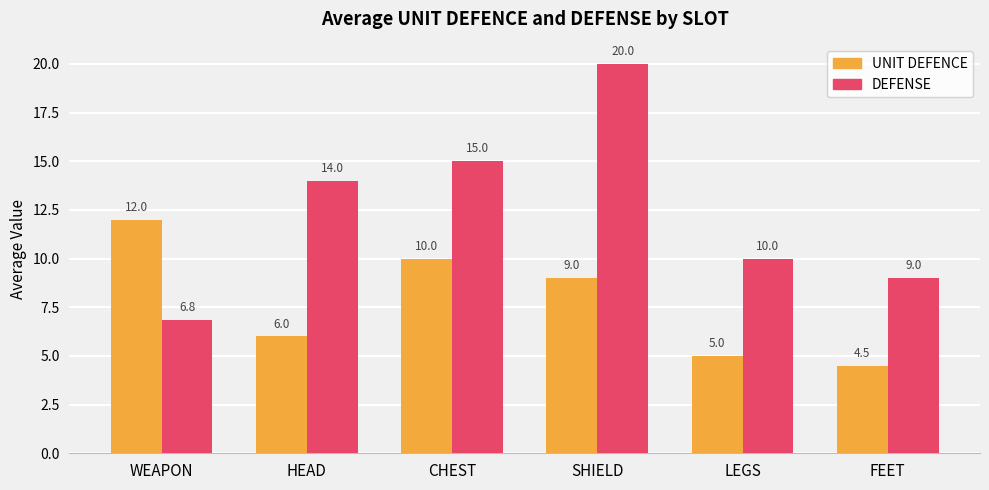

At which label is DEFENSE closest to 13?

HEAD